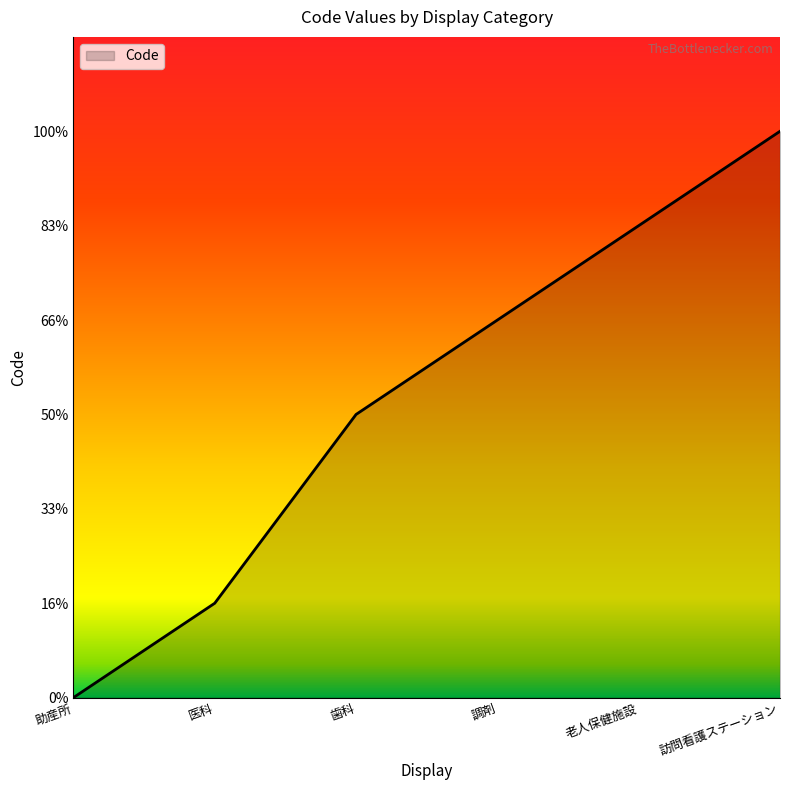

At which label is the value closest to 3?

歯科